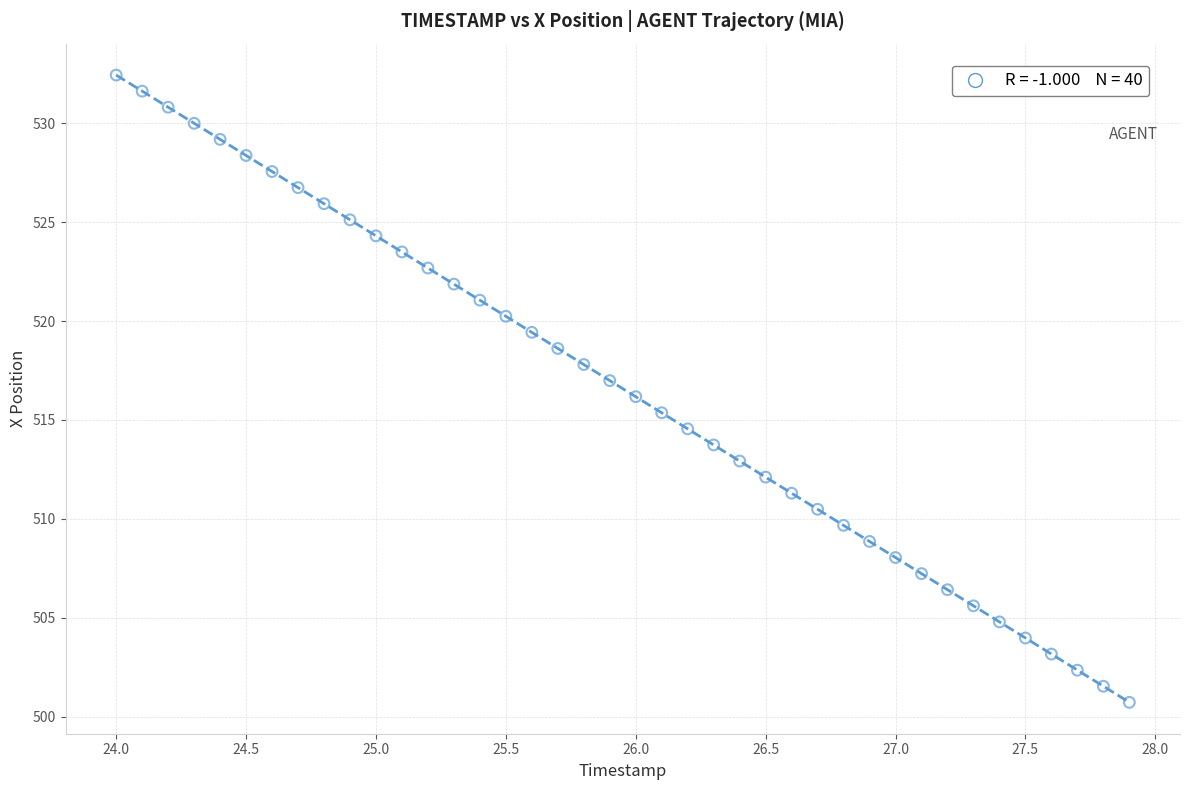

What is the range of Y values (max minus min)?

31.7